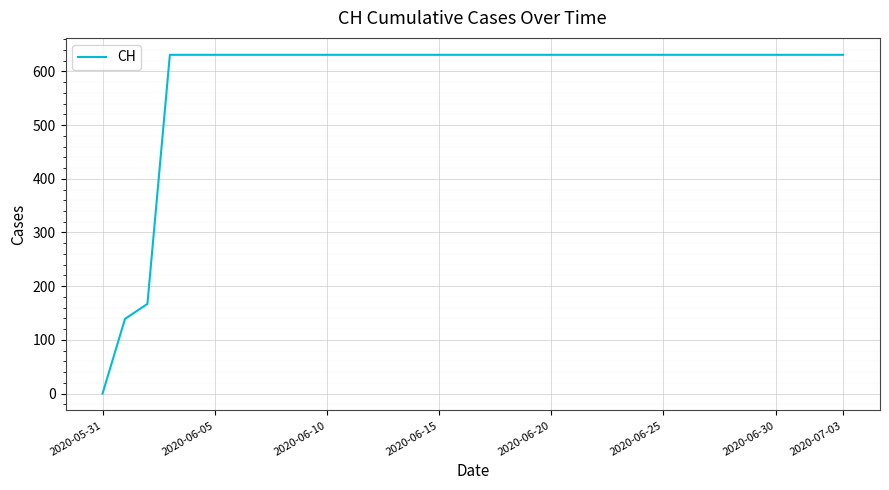

How many lines are shown in the chart?

1